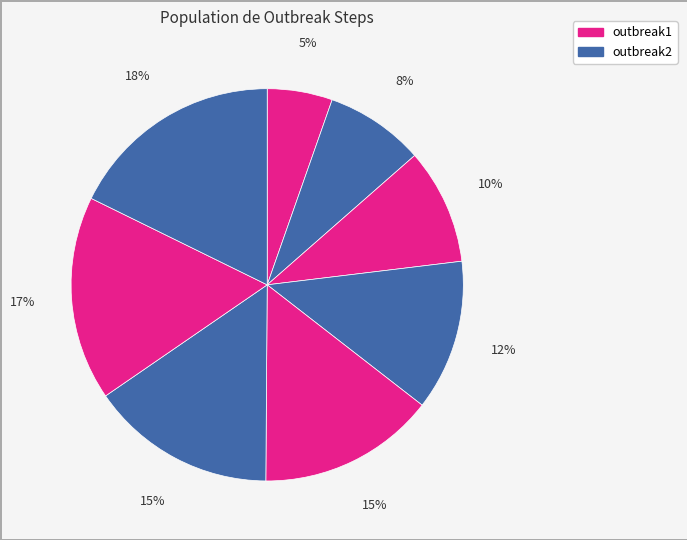

Count the number of slices in the pie.

8